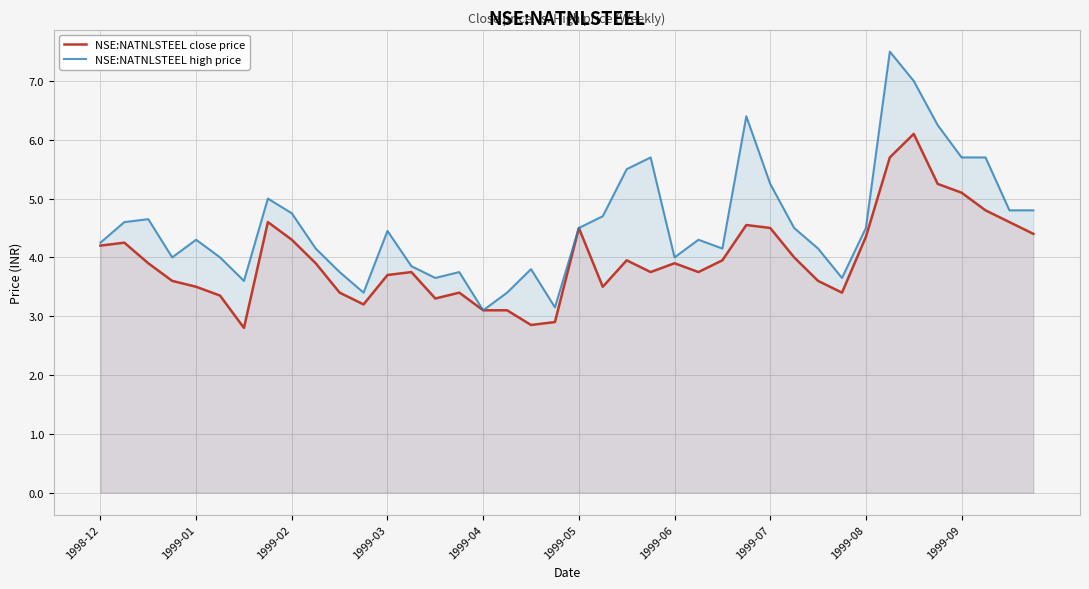

What is the total value across all series at 1999-09?

10.8